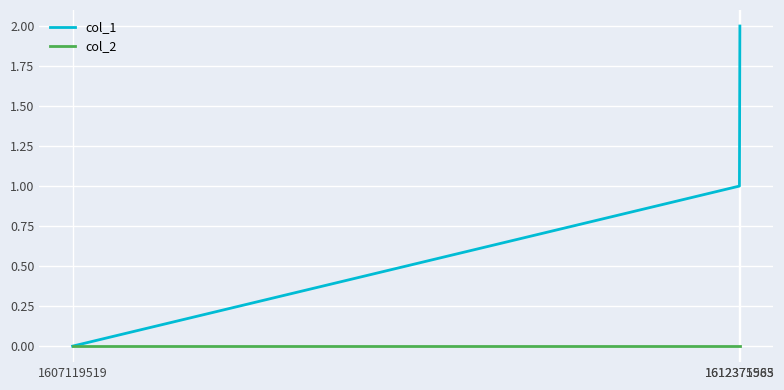

Which series changed the most between 1607119519 and 1612371985?

col_1